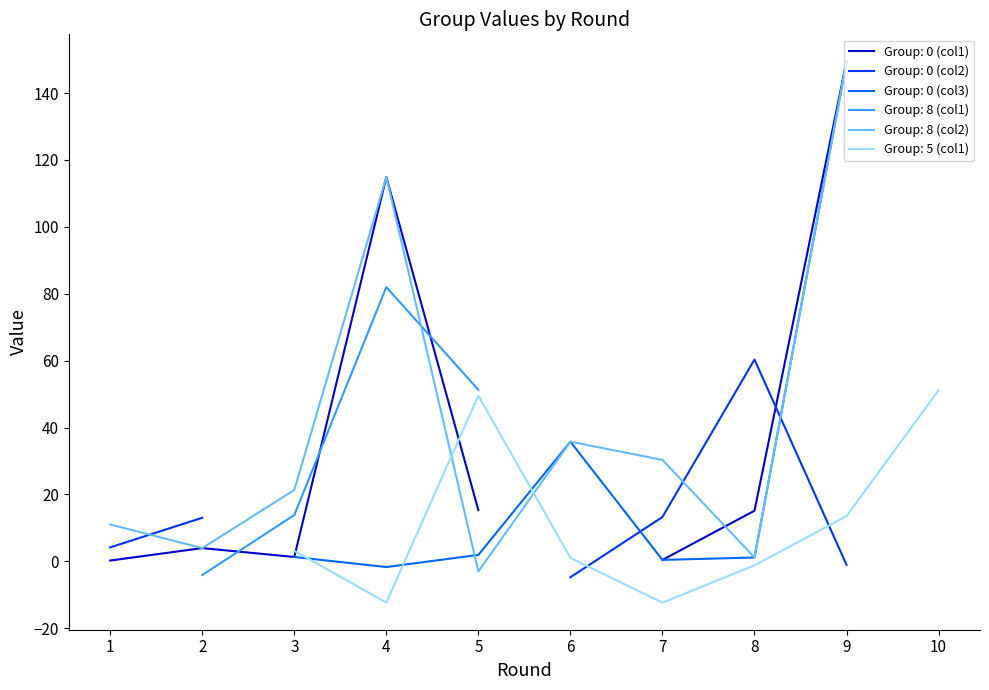

How many lines are shown in the chart?

6